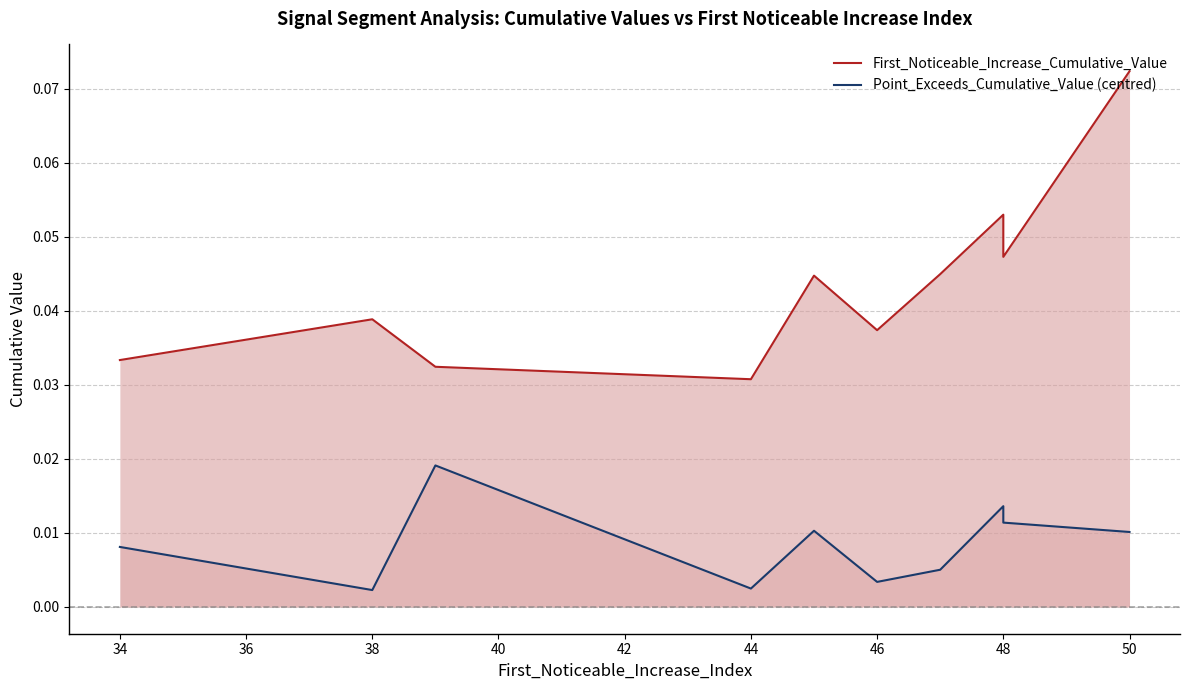

The First_Noticeable_Increase_Cumulative_Value series shows 0.0 at 44. True or false?

True